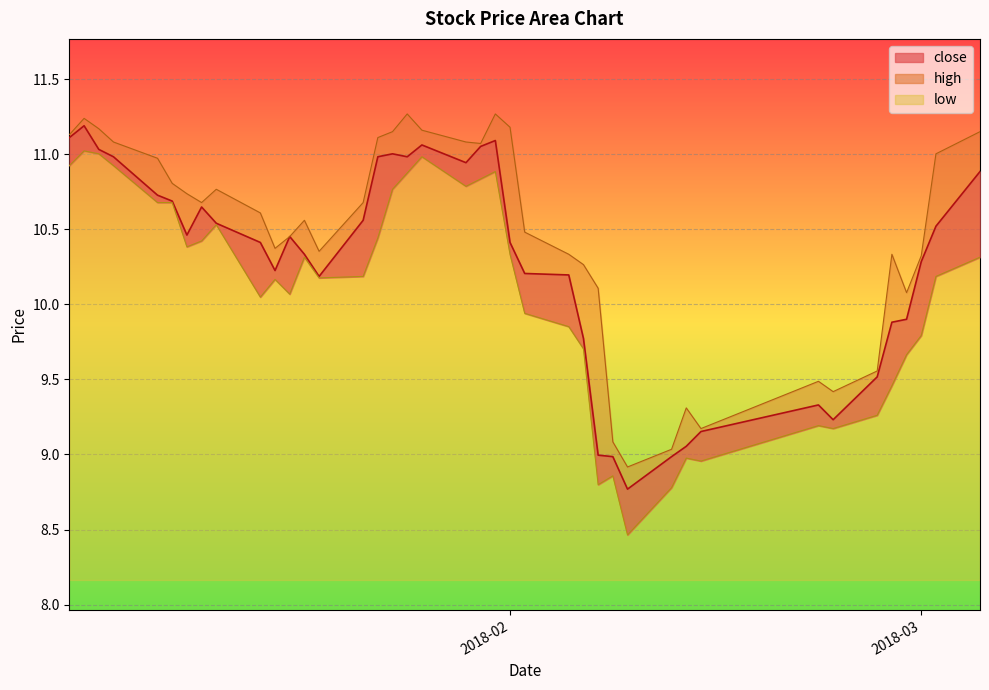

Where does the close series first go above 10?

2018-01-02